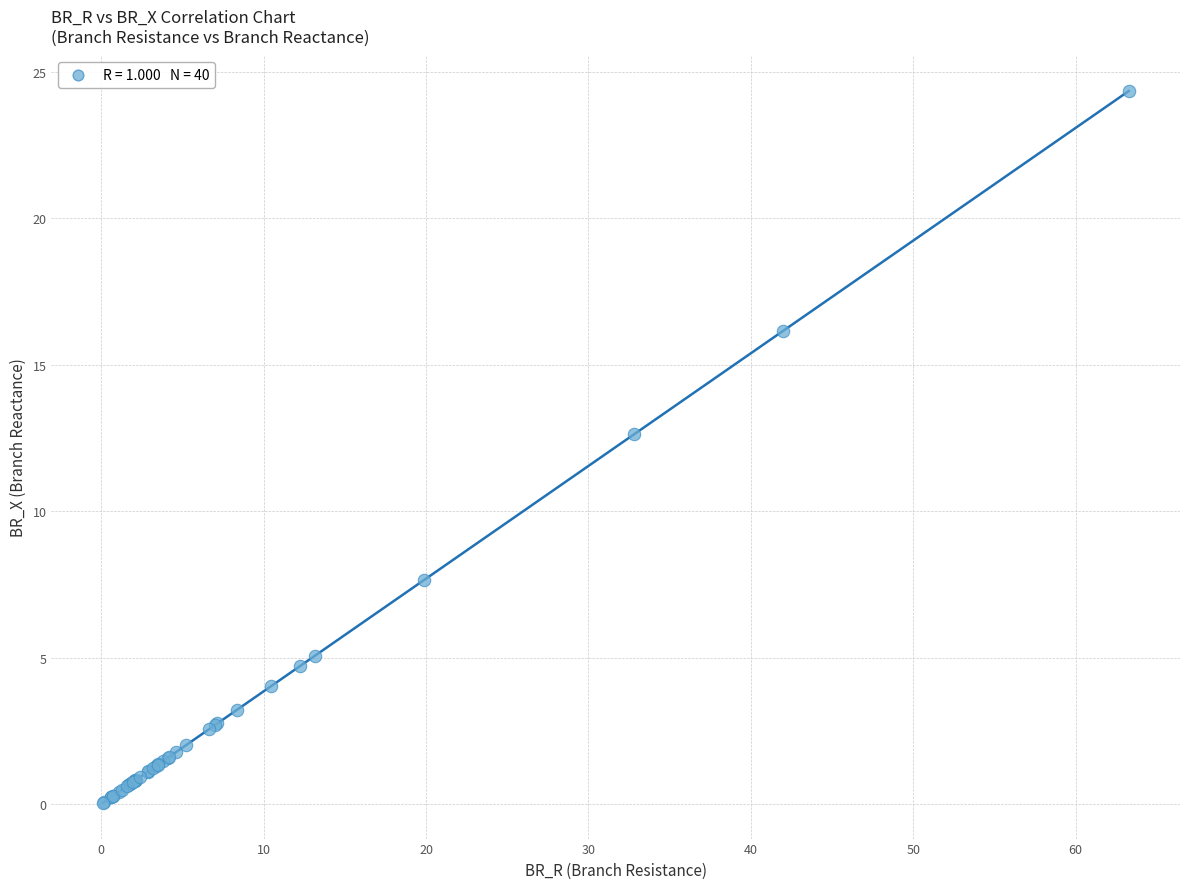

What Y value in the scatter plot is closest to 12?

12.6